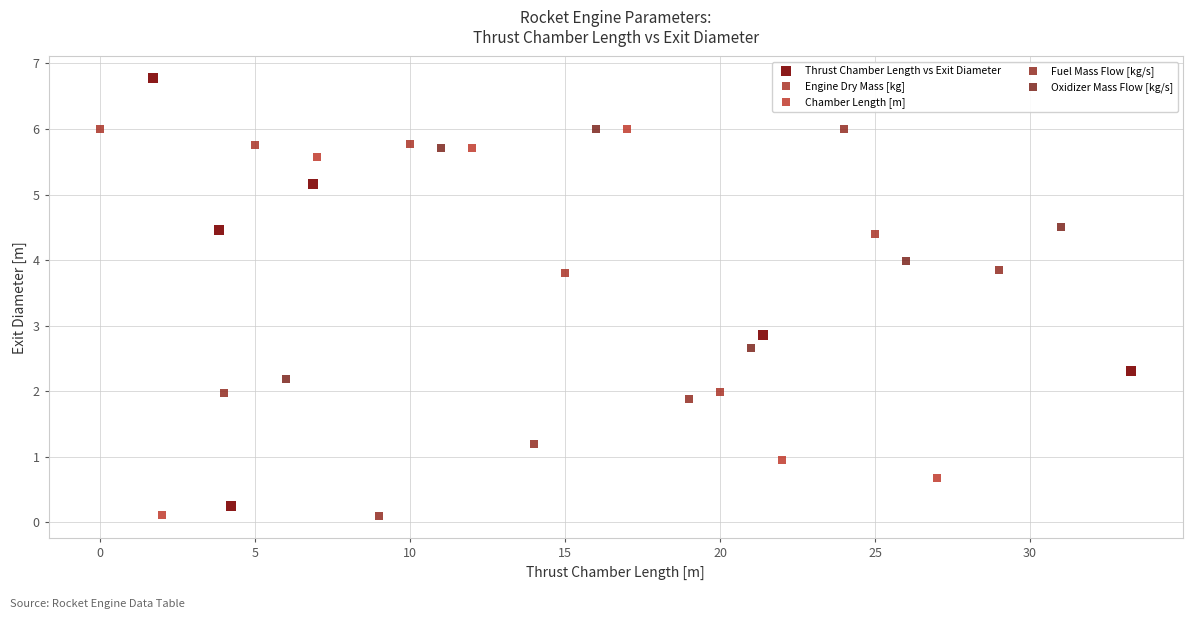

Which series has the widest spread of Y values?

Thrust Chamber Length vs Exit Diameter